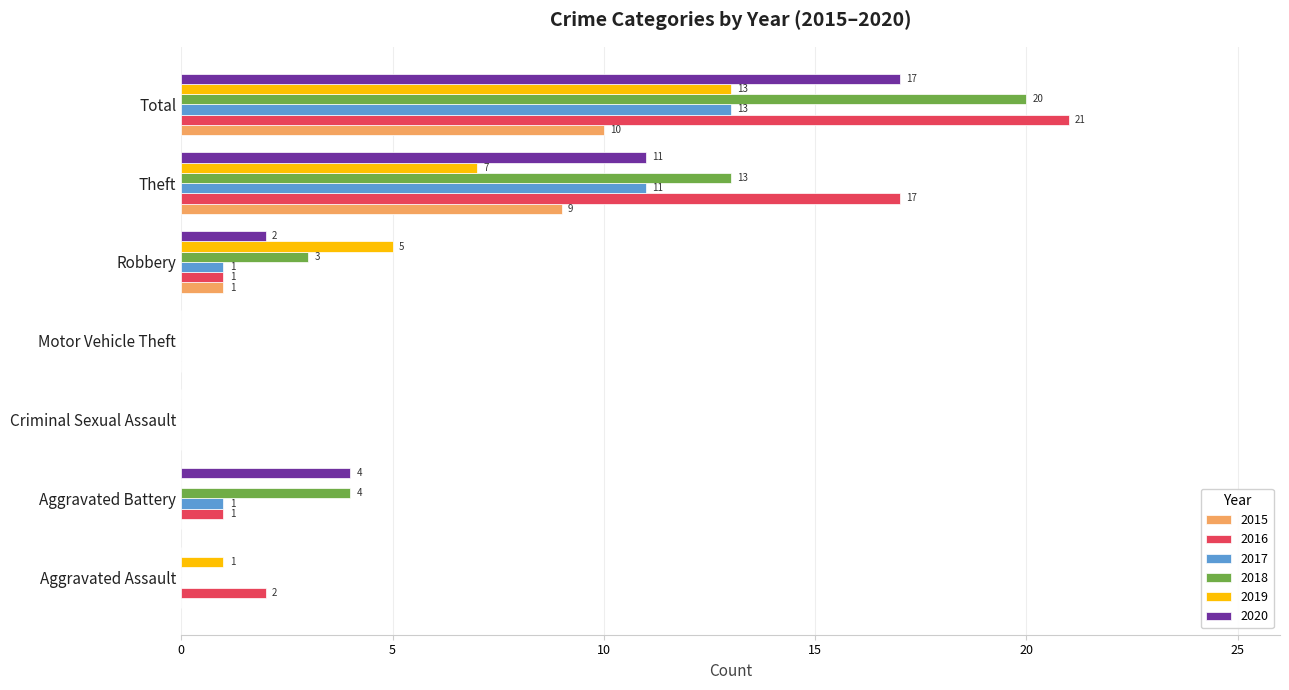

How many distinct data groups are displayed?

6